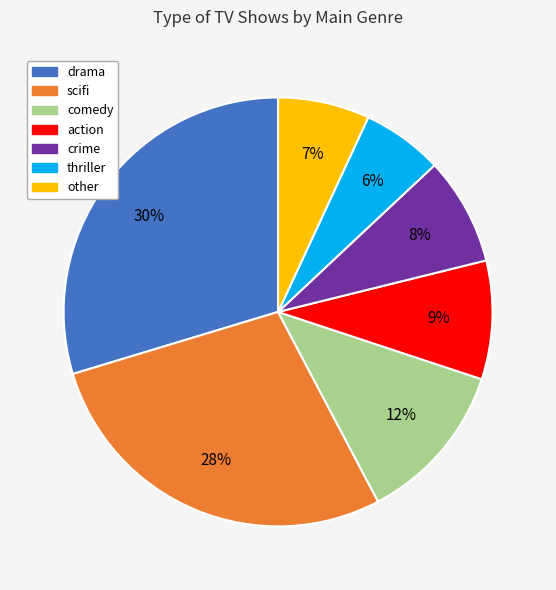

What is the smallest slice in the pie chart?

thriller